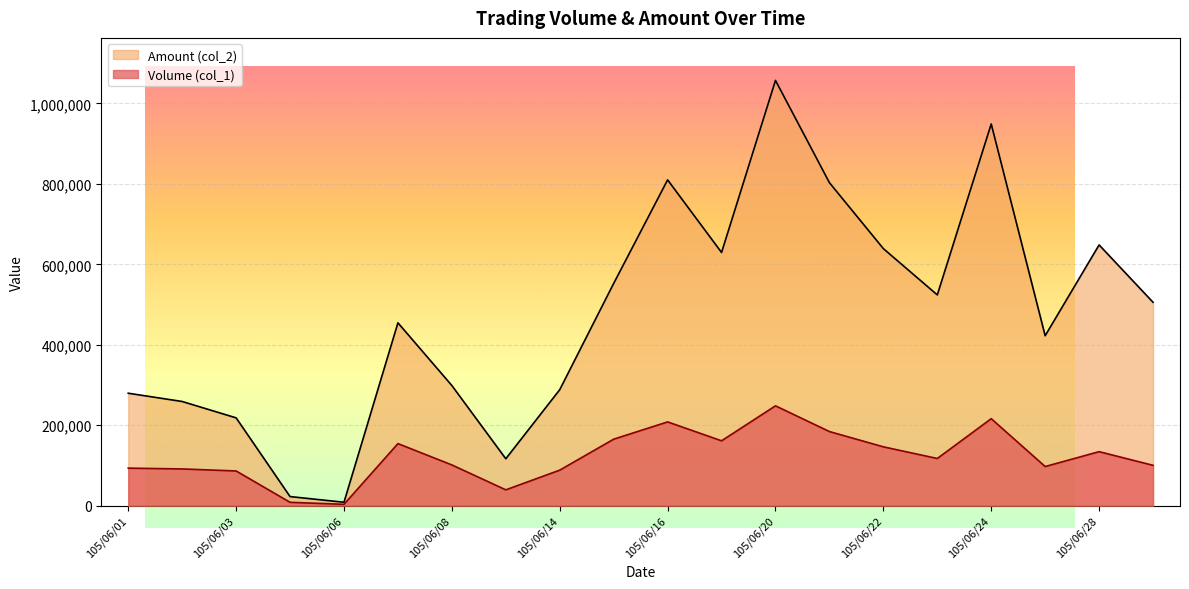

What is the average value of the Amount (col_2) series?

474222